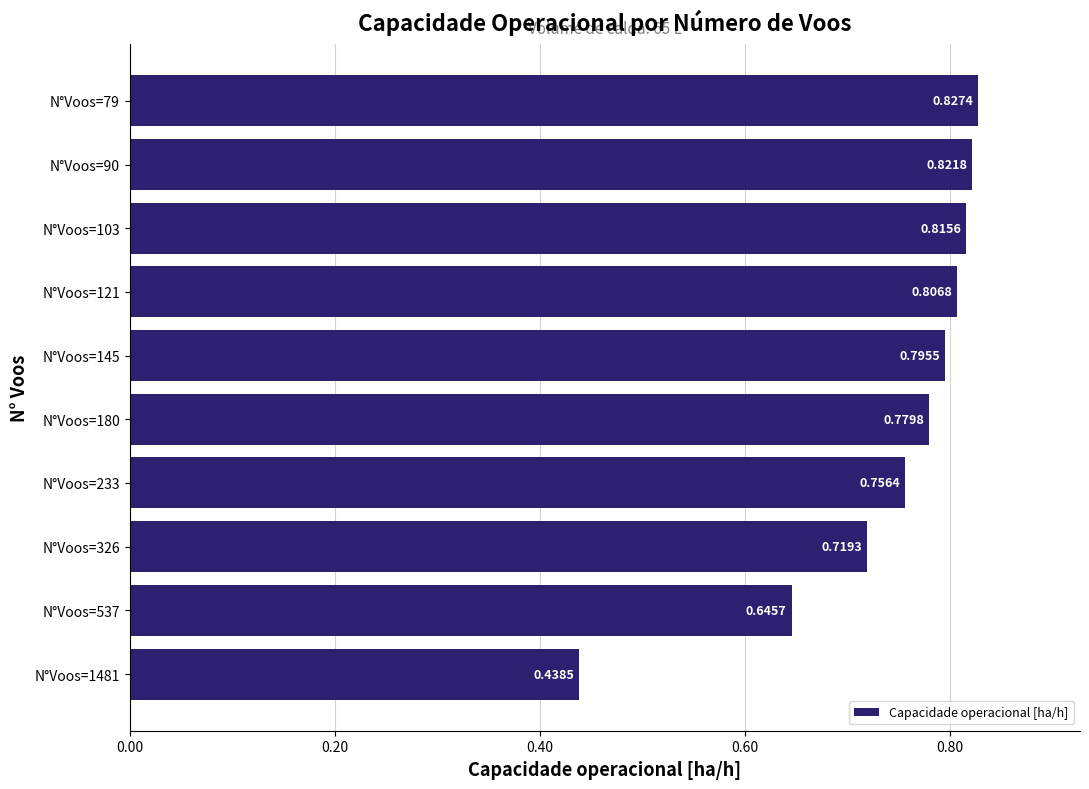

List the labels in order of value, smallest first.

N°Voos=1481, N°Voos=537, N°Voos=326, N°Voos=233, N°Voos=180, N°Voos=145, N°Voos=121, N°Voos=103, N°Voos=90, N°Voos=79